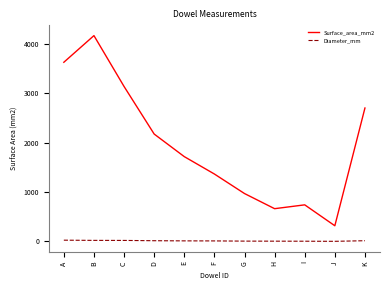

True or false: Surface_area_mm2 and Diameter_mm intersect in this chart.

False